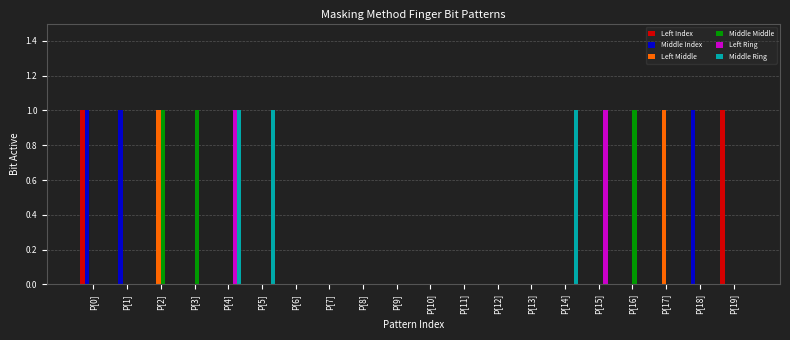

The Middle Middle series shows 0 at P[3]. True or false?

False